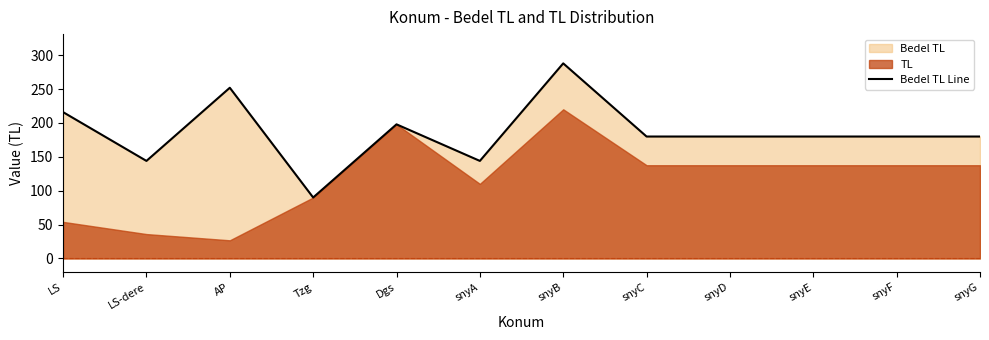

What is the value of the 6th point from the left?

144